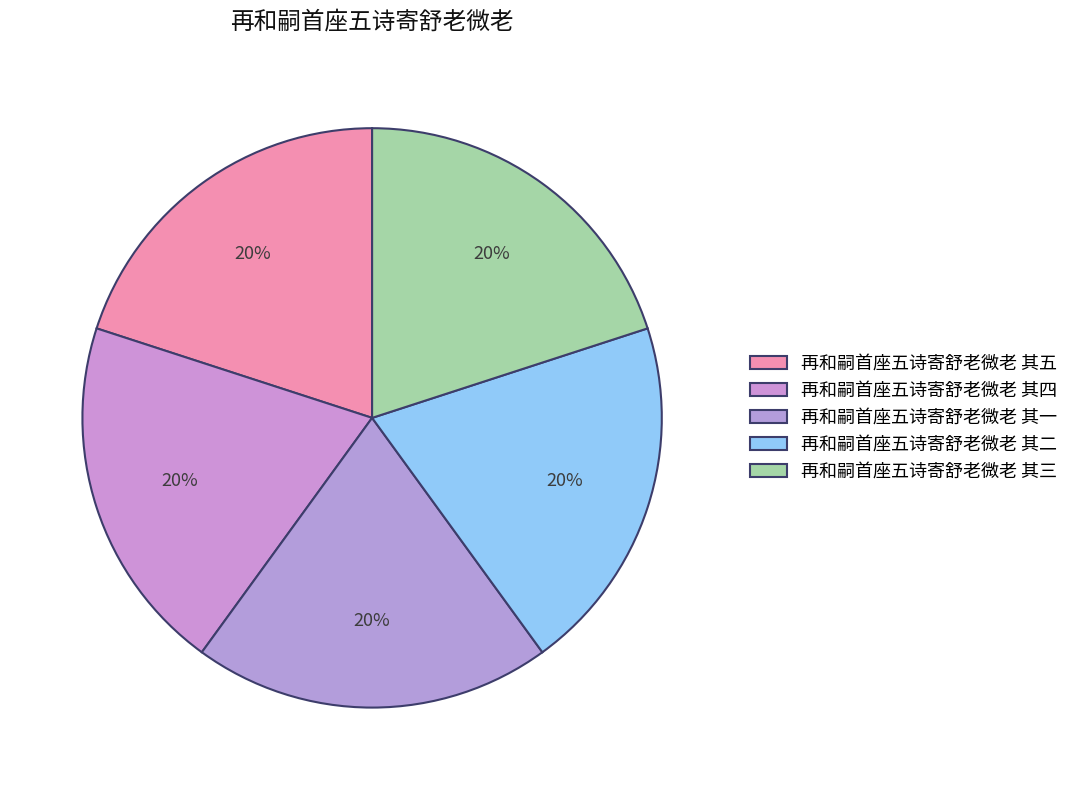

Does 再和嗣首座五诗寄舒老微老 其一 account for over 50% of the chart?

No